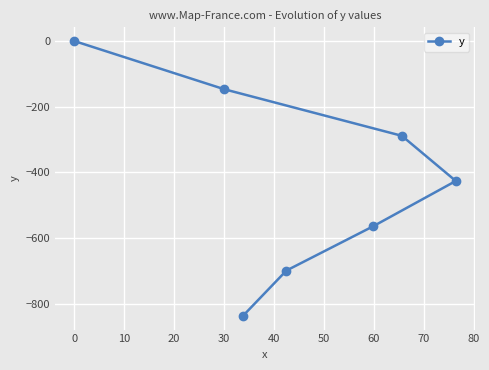

What is the value of the 3rd point from the left?

-836.2